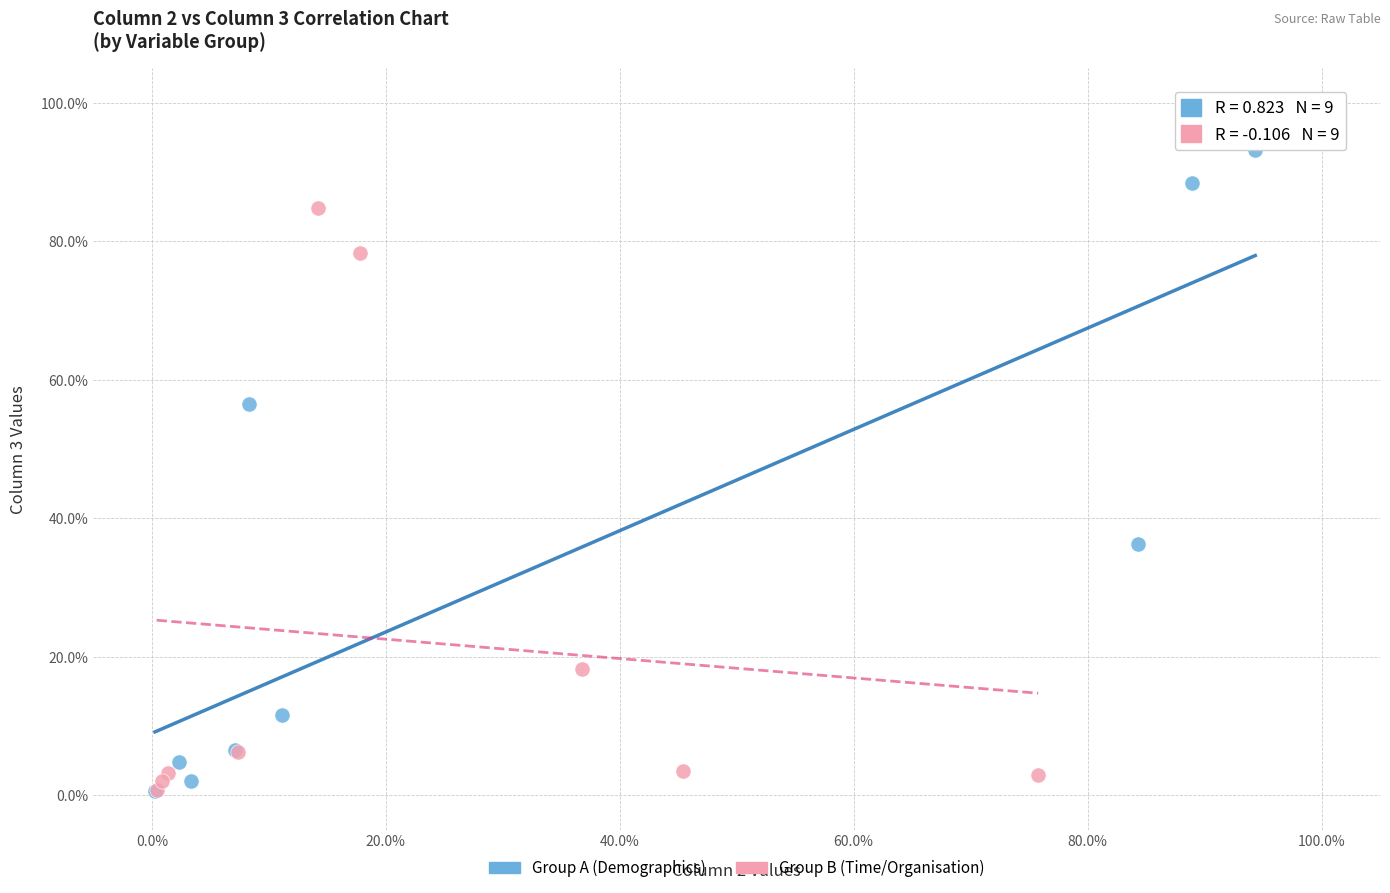

What are all the series names shown in the legend?

Group A (Demographics), Group B (Time/Organisation)